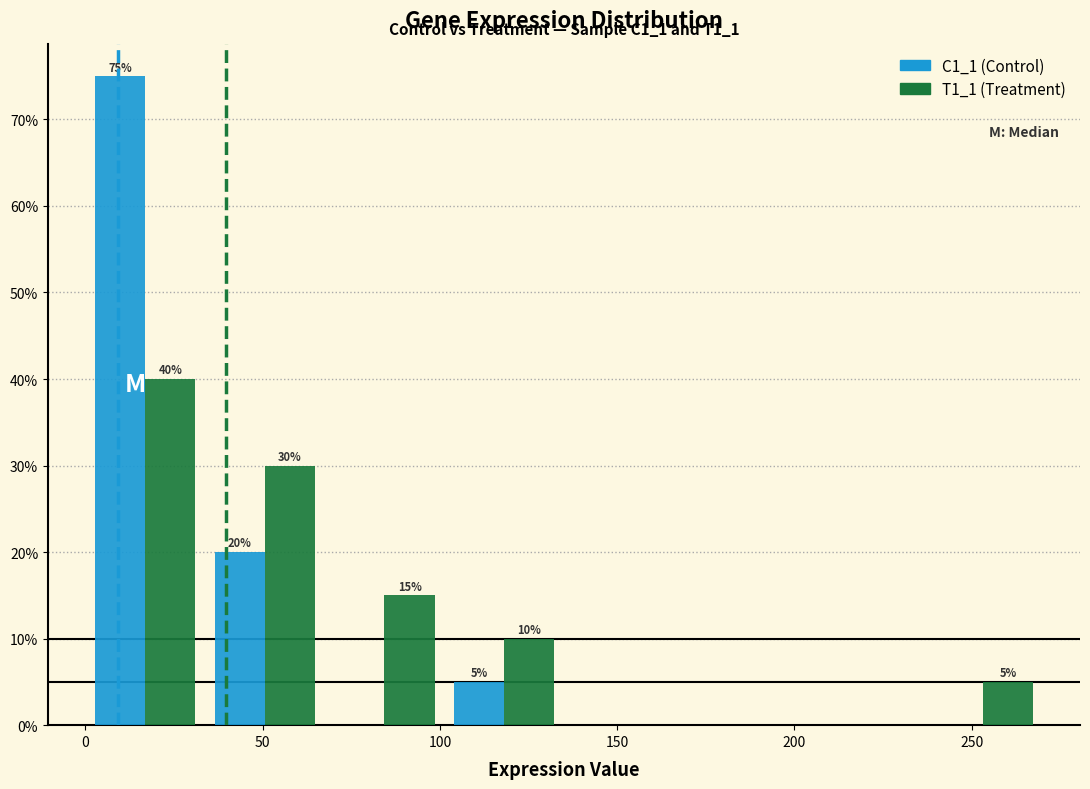

In the T1_1 (Treatment) series, which range on the x-axis has the tallest bar?

0 to 35